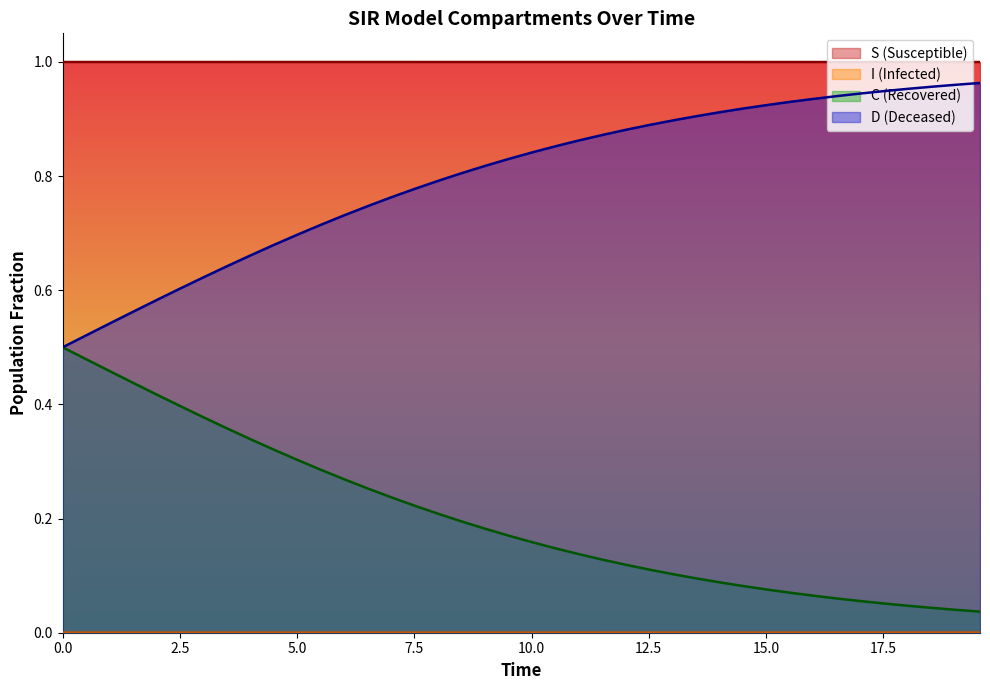

Which series has the largest total across all categories?

S (Susceptible)